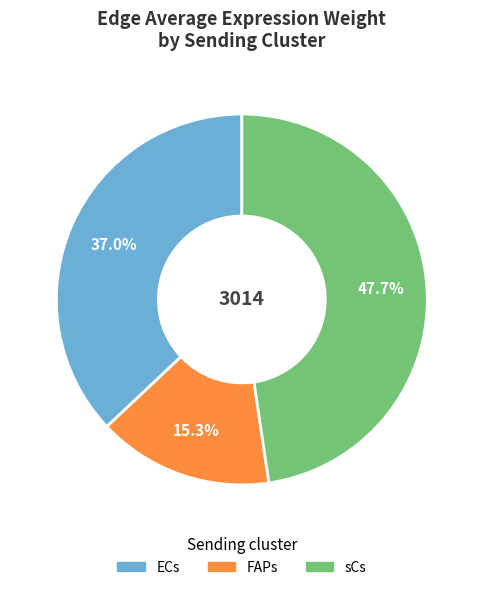

Count the number of slices in the pie.

3